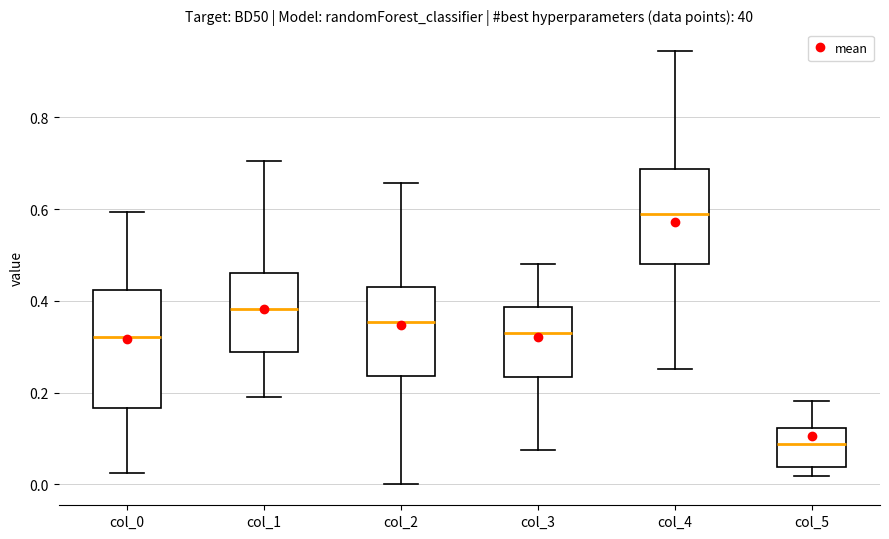

Which box's median line is the lowest?

col_5